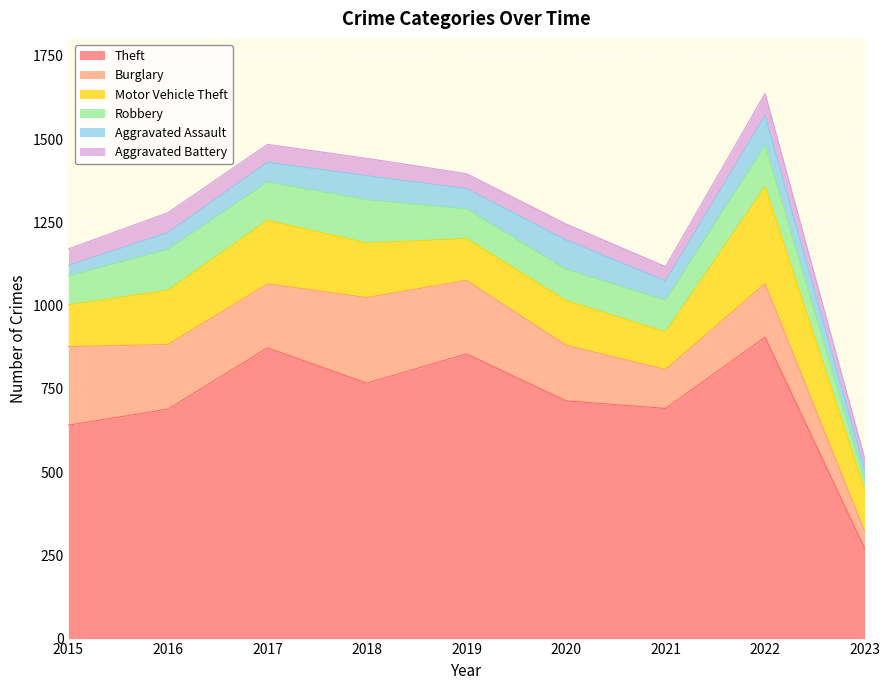

Rank the series by their maximum value, from lowest to highest.

Aggravated Battery, Aggravated Assault, Robbery, Burglary, Motor Vehicle Theft, Theft